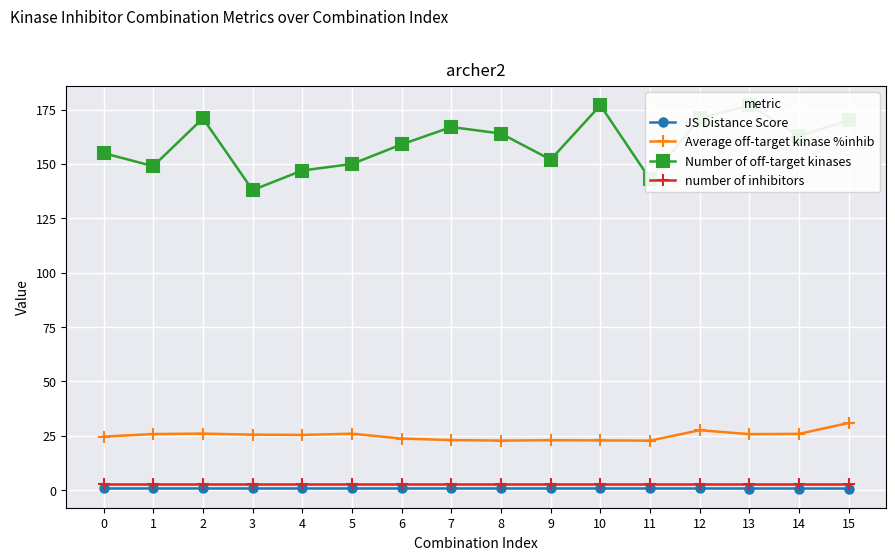

At 0, list the series in order from smallest to largest.

JS Distance Score, number of inhibitors, Average off-target kinase %inhib, Number of off-target kinases